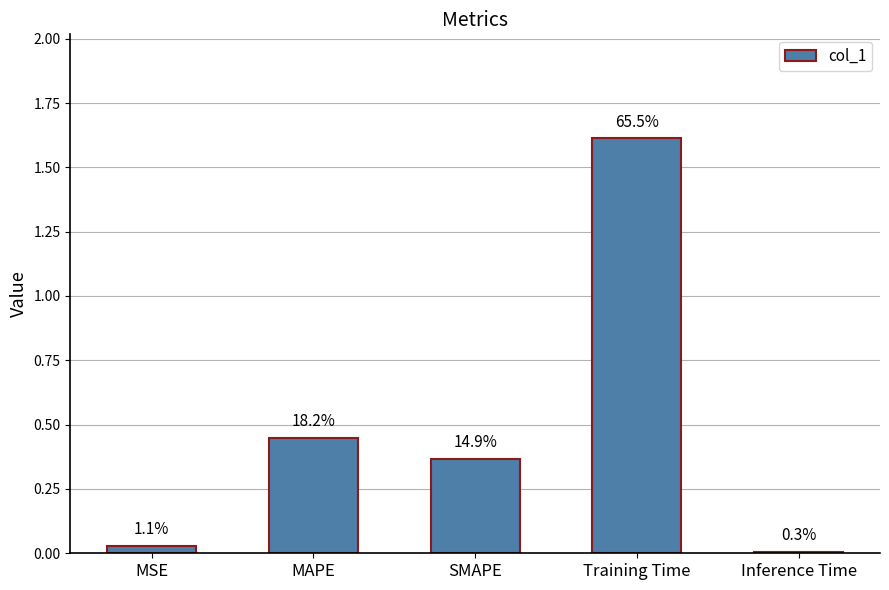

Are the bars grouped side by side (vs. stacked)?

No